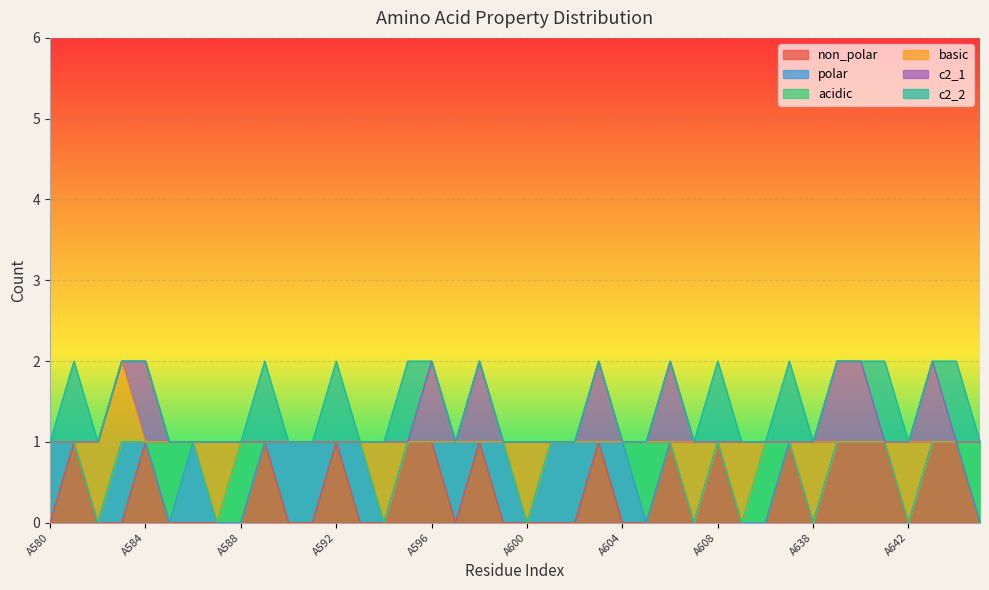

What is the sum of the acidic values at A589 and A605?

1